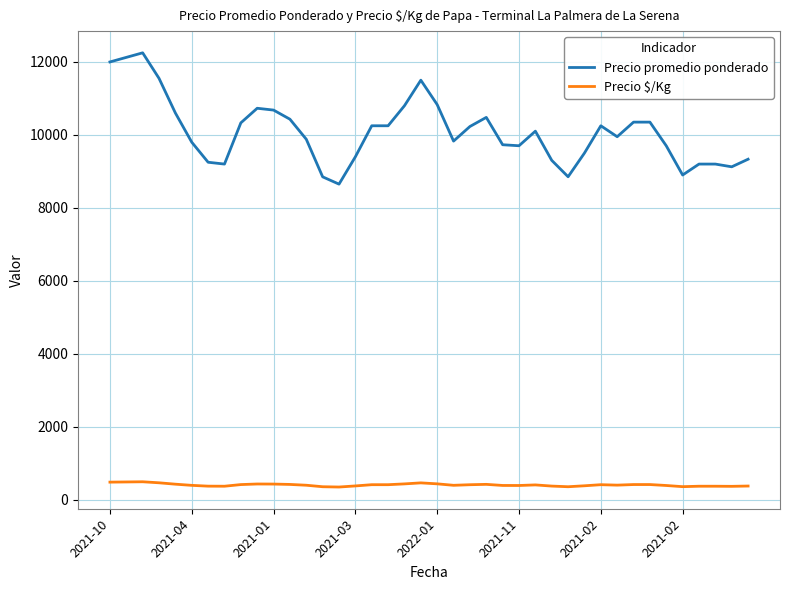

True or false: Precio $/Kg and Precio promedio ponderado cross at least once.

False